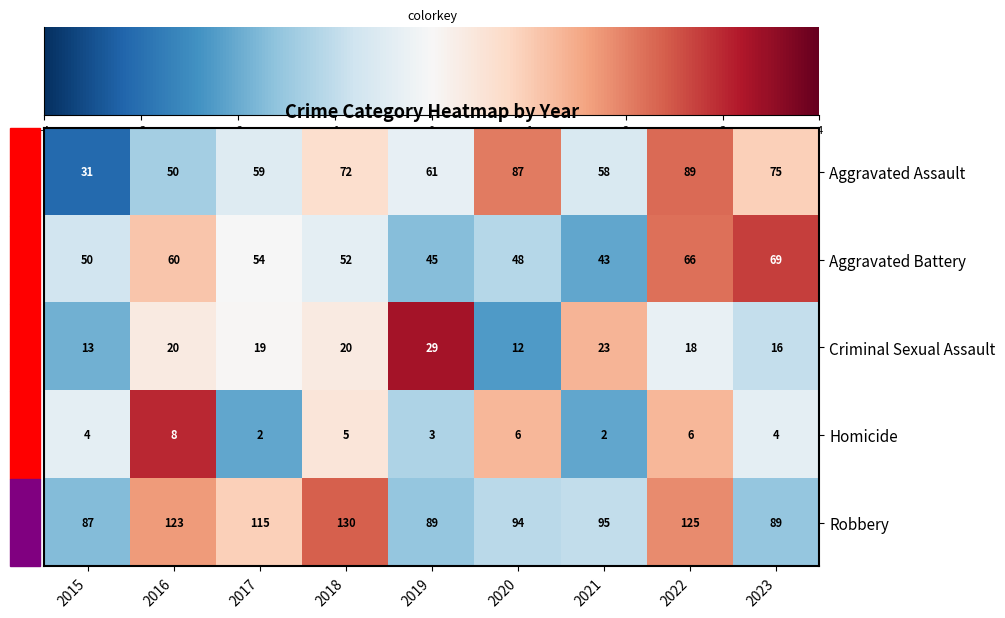

Which series has the largest range (max minus min)?

Aggravated Assault